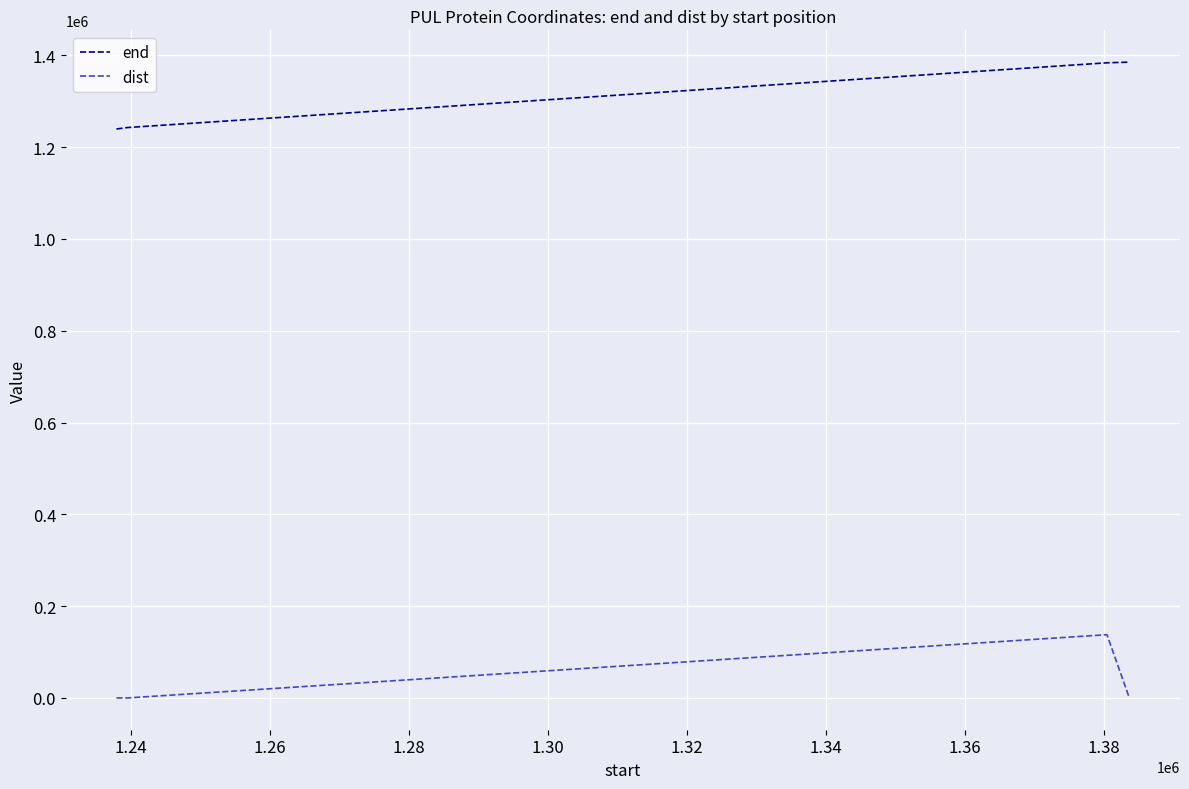

How many values in the end series are below 1383659?

2